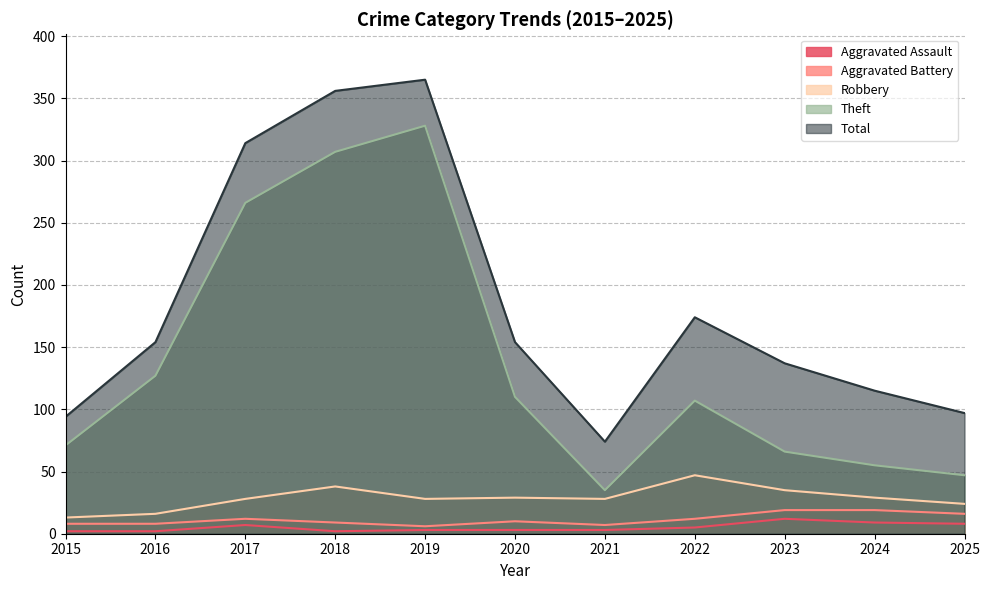

Where is the first local maximum for Theft?

2019